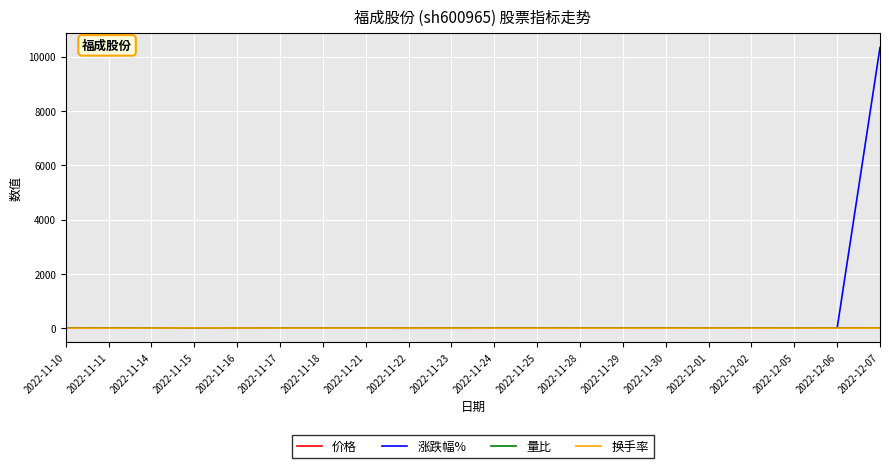

Which series has the largest range (max minus min)?

涨跌幅%